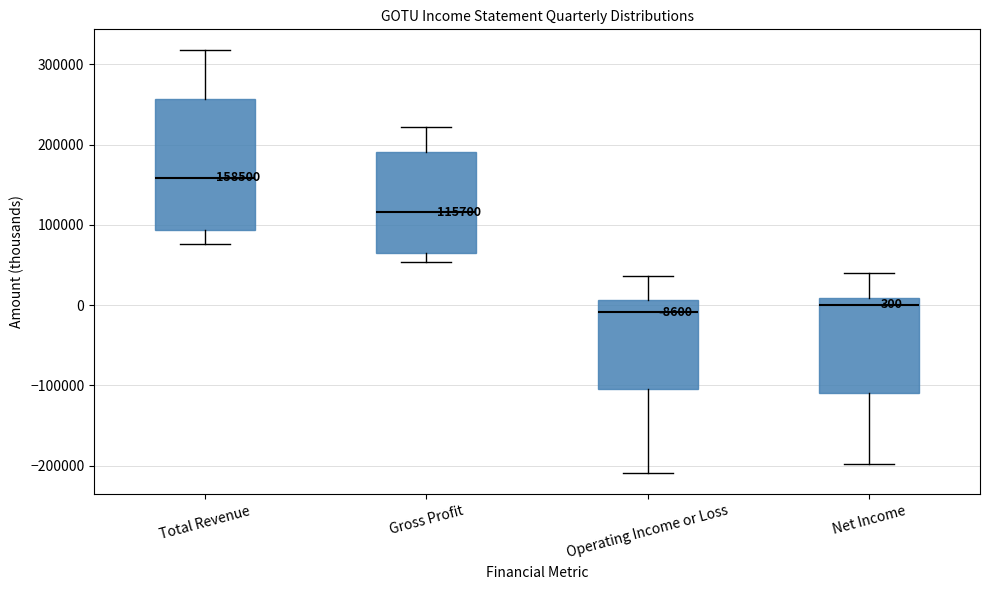

Comparing the boxes themselves (not the whiskers), which one is the tallest?

Total Revenue